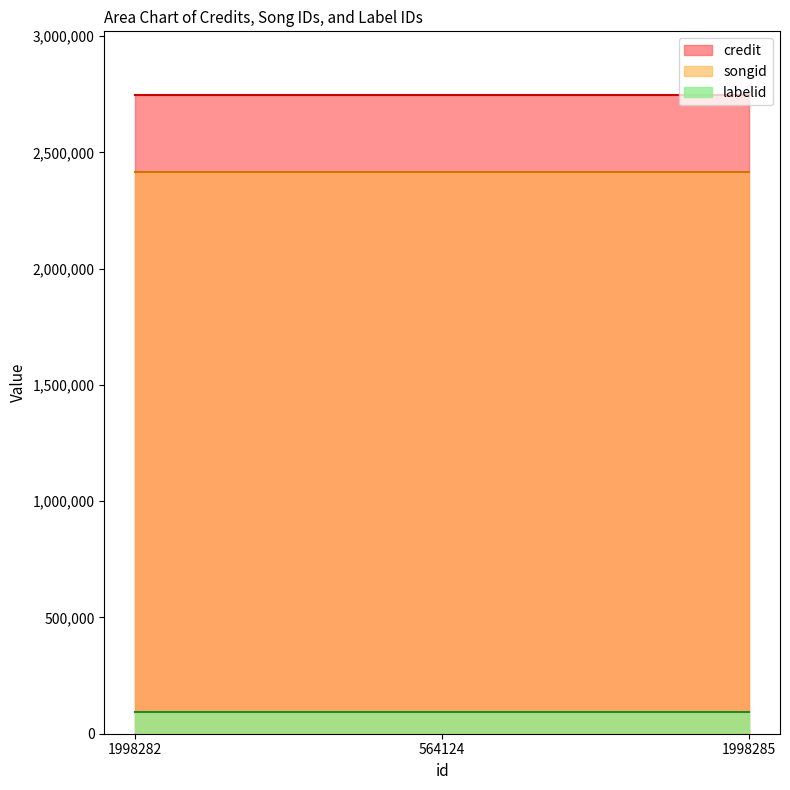

At 1998282, list the series in order from smallest to largest.

labelid, songid, credit